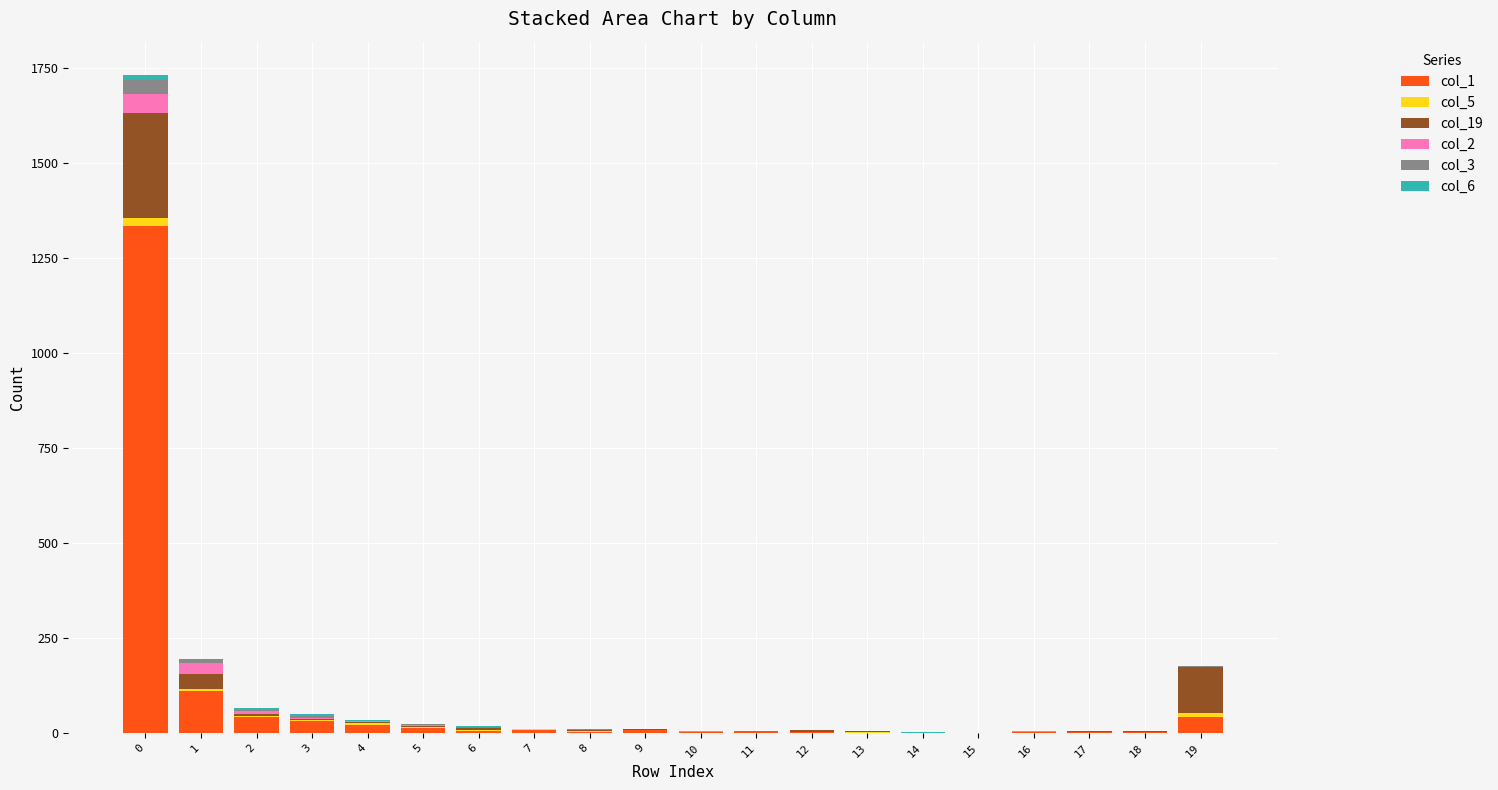

Are the bars grouped side by side (vs. stacked)?

No